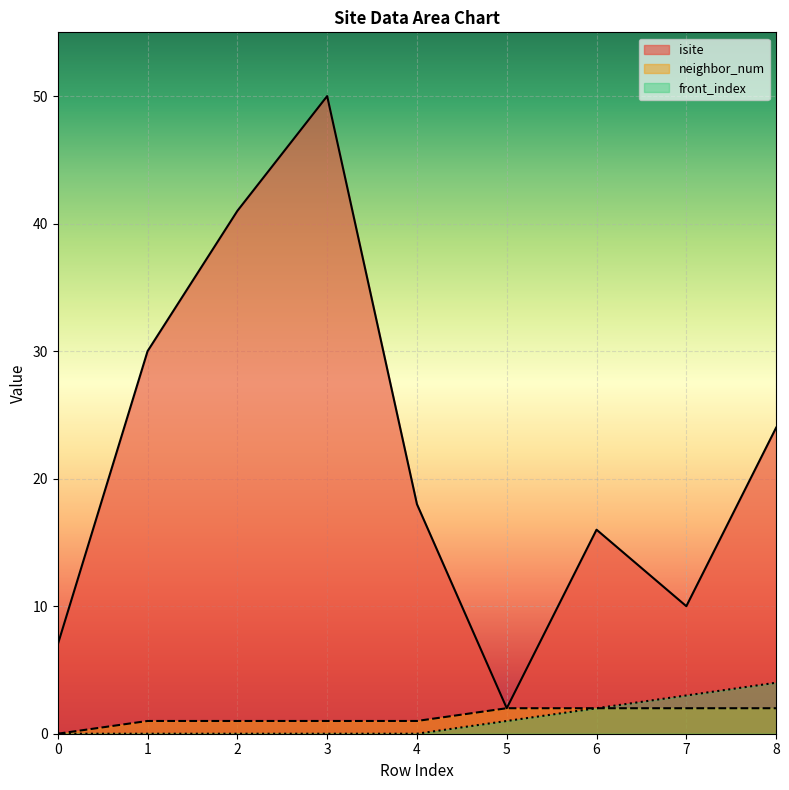

What is the average value of the front_index series?

1